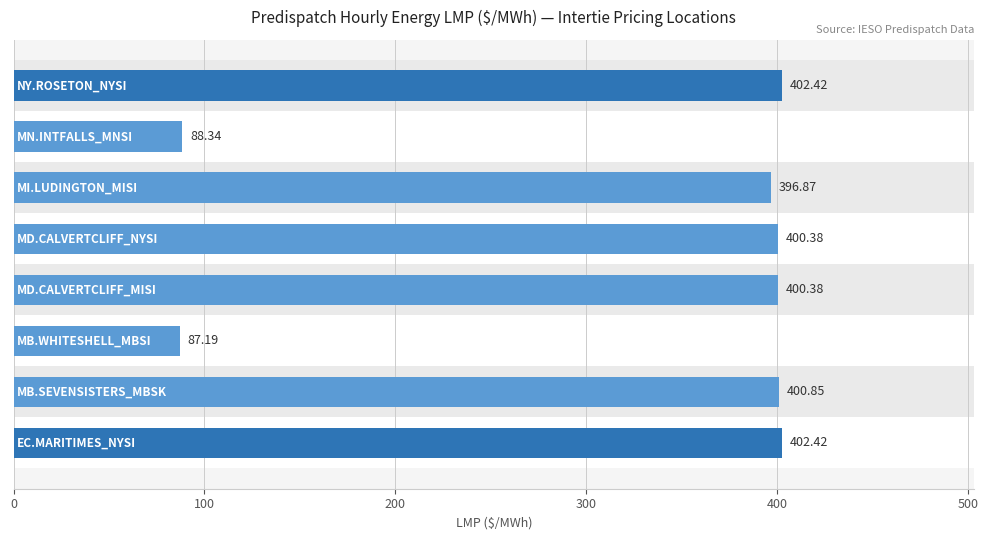

Is it true that the value at 600 is 43.2?

False